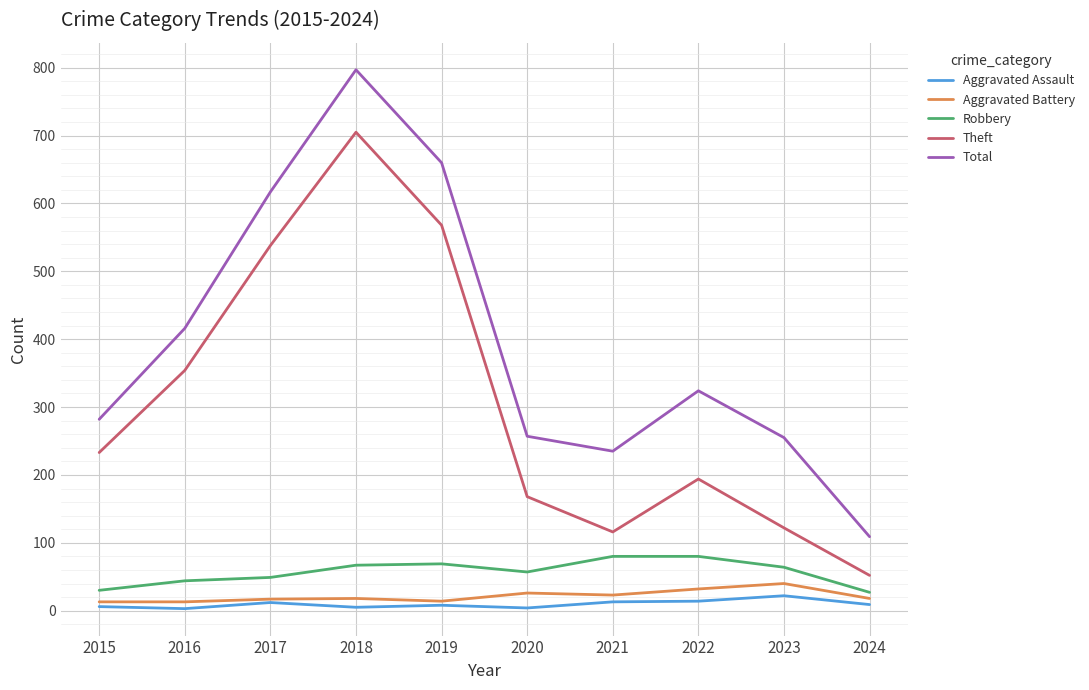

List the series in order of their peak value, highest first.

Total, Theft, Robbery, Aggravated Battery, Aggravated Assault